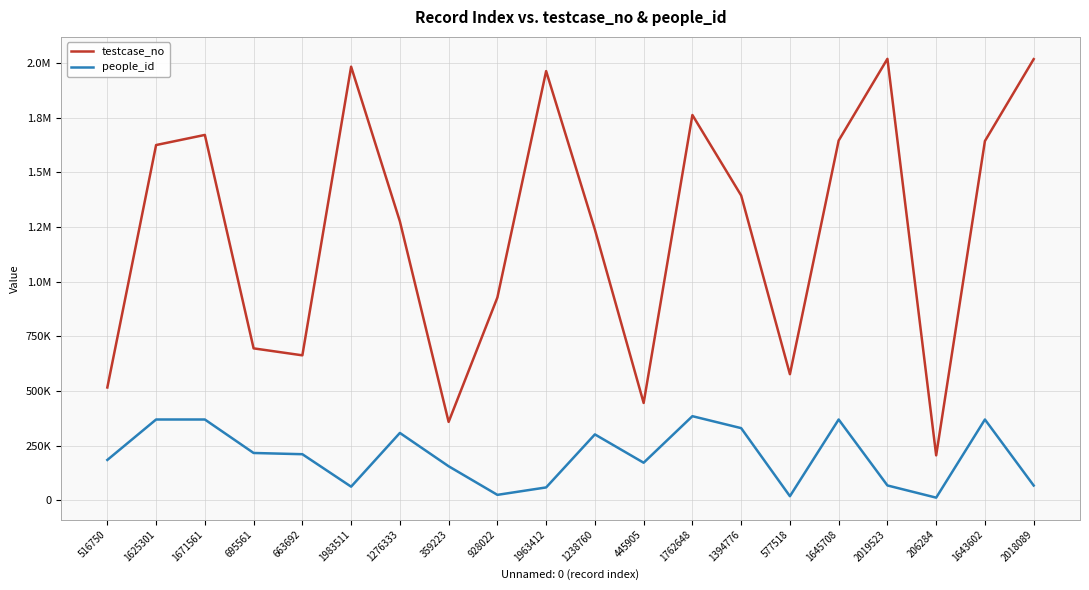

Where is the first local minimum for testcase_no?

663692